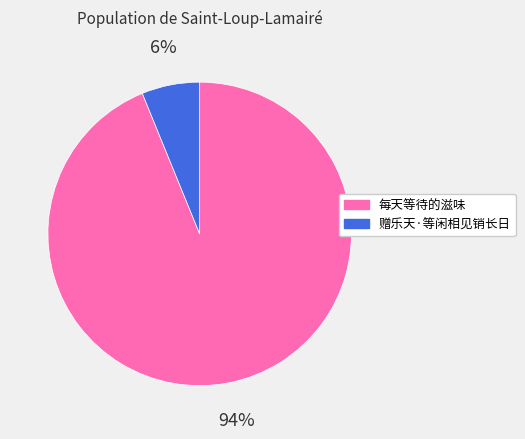

Which category has the biggest portion of the pie?

每天等待的滋味